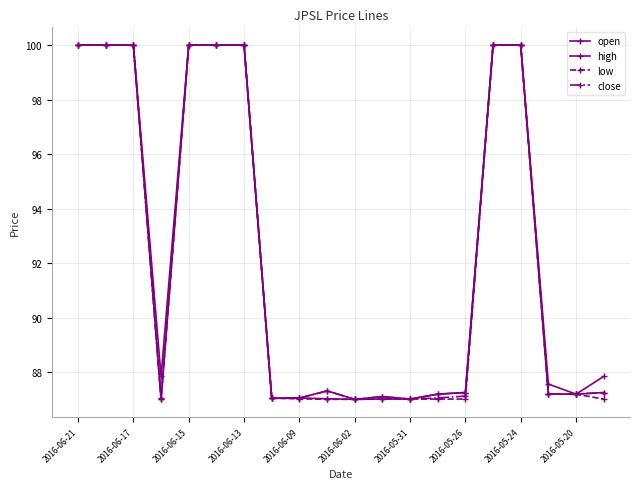

What is the average value of the high series?

92.4